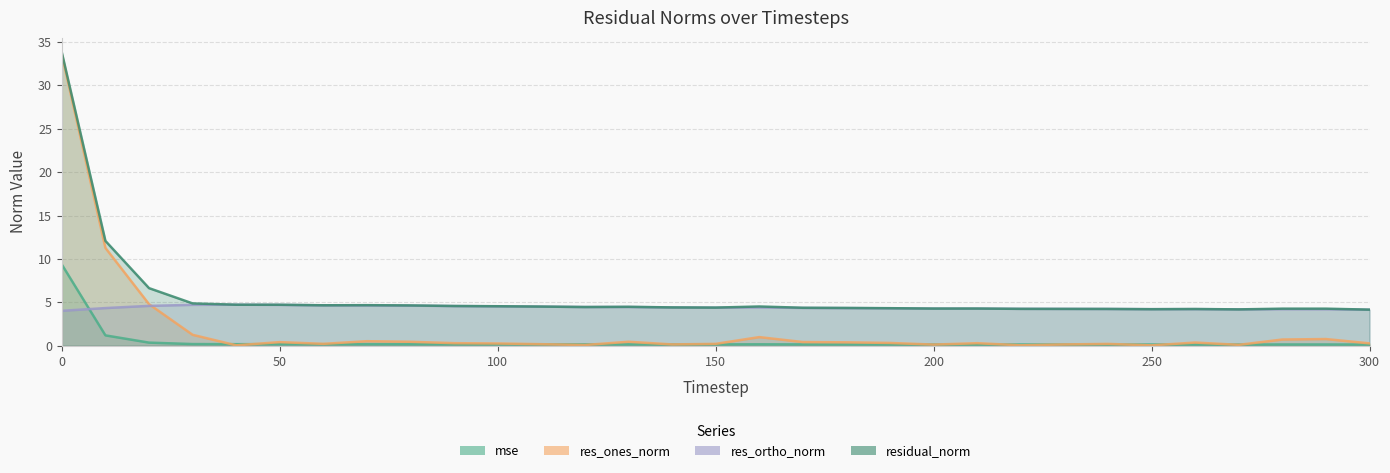

True or false: res_ortho_norm and mse intersect in this chart.

True